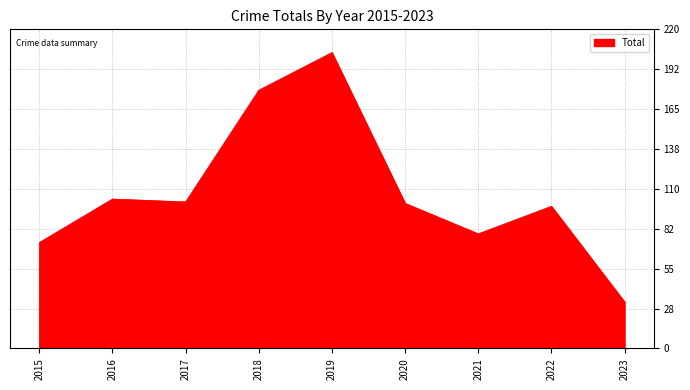

Reading left to right, what are all the values shown in this chart?

73	103	101	178	204	100	79	98	32